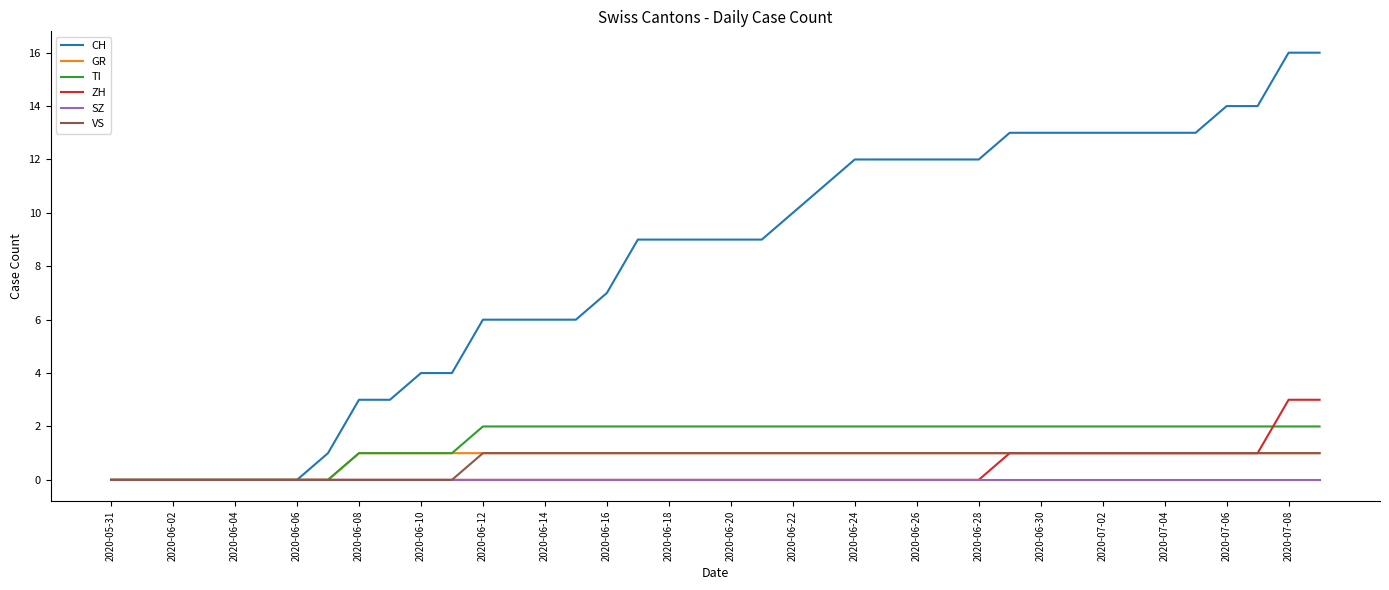

How many VS values are between 0 and 1?

40